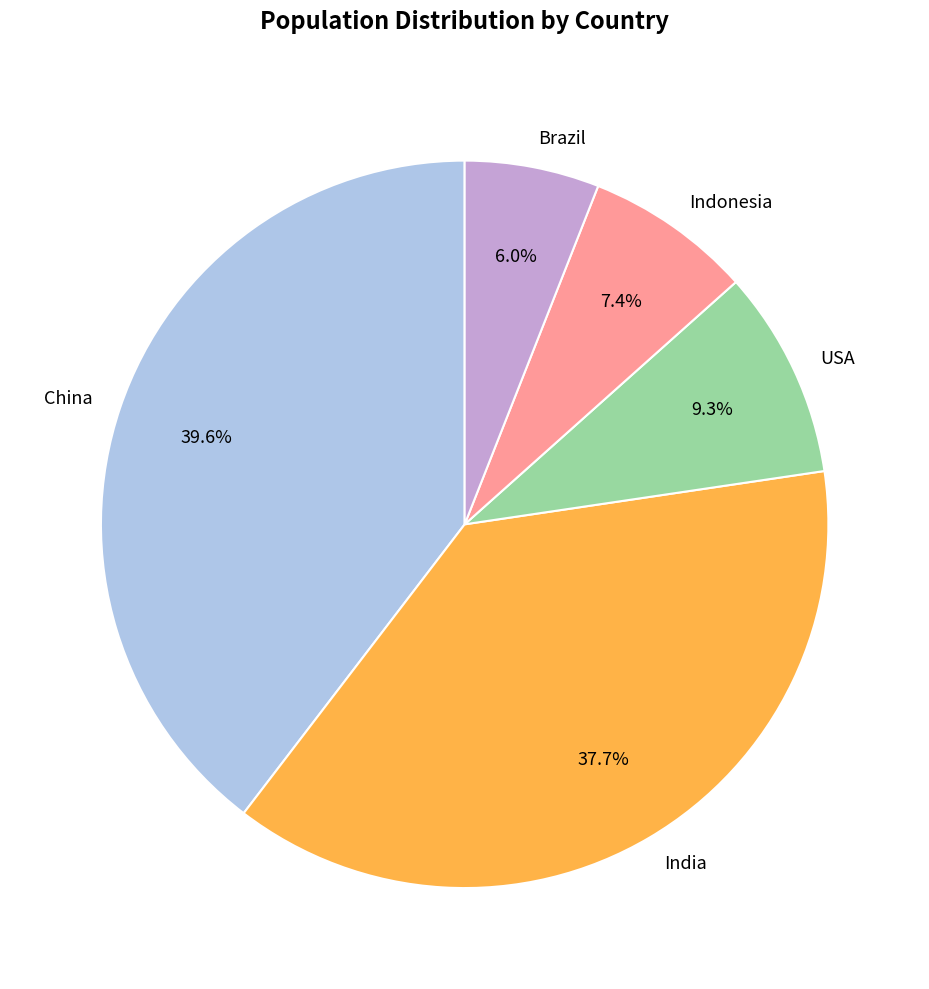

To the nearest percent, what is the difference between the largest and smallest slice percentages?

34%